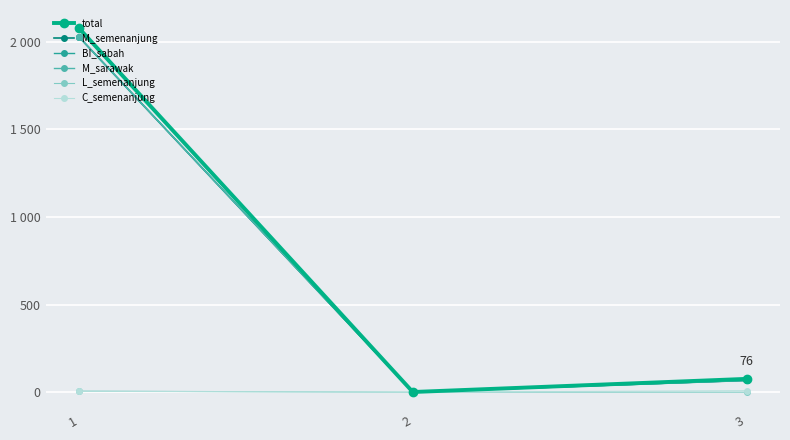

Is this an area chart (filled region under the line)?

No